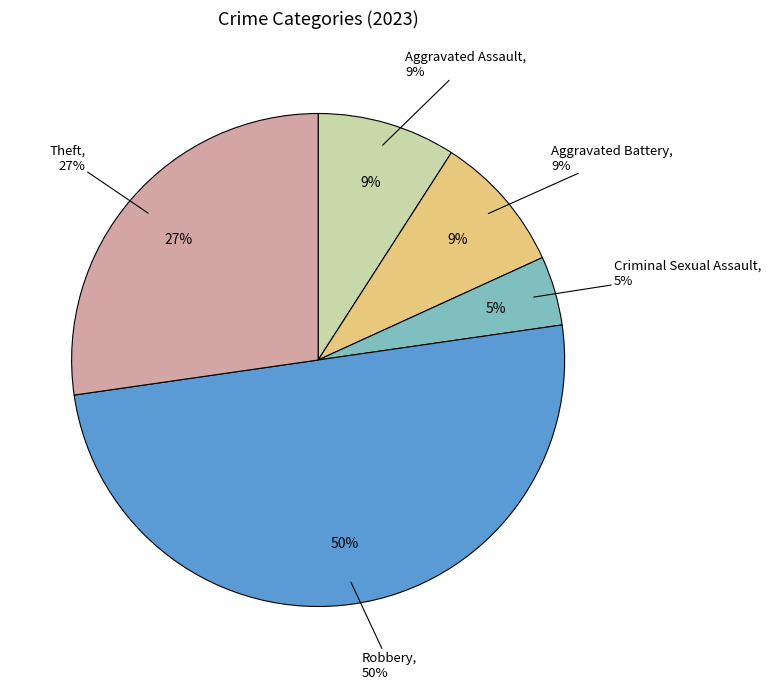

Approximately how many times larger is the value at Aggravated Battery compared to Aggravated Assault?

1.0